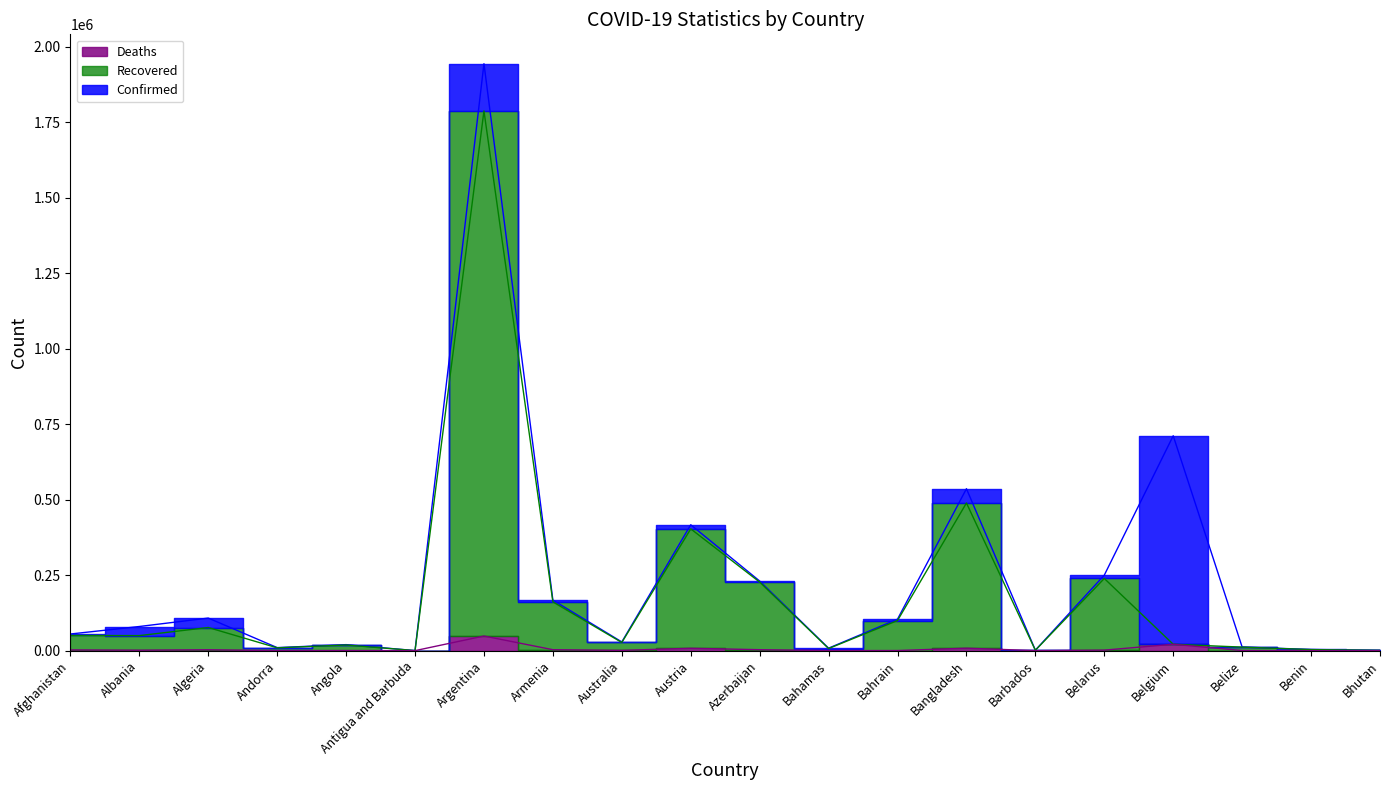

List the series in order of their overall mean, highest first.

Confirmed, Recovered, Deaths